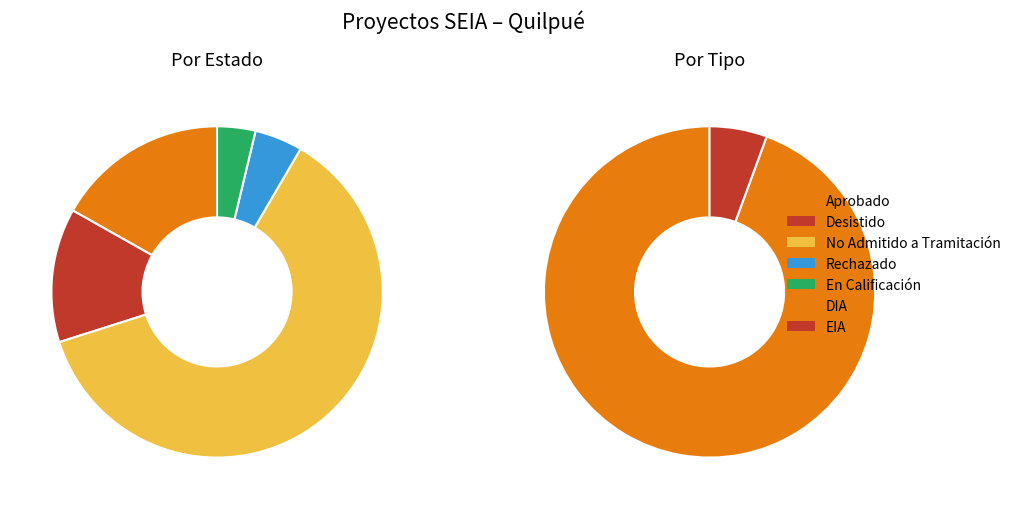

To the nearest percent, what is the difference between the largest and smallest slice percentages?

89%